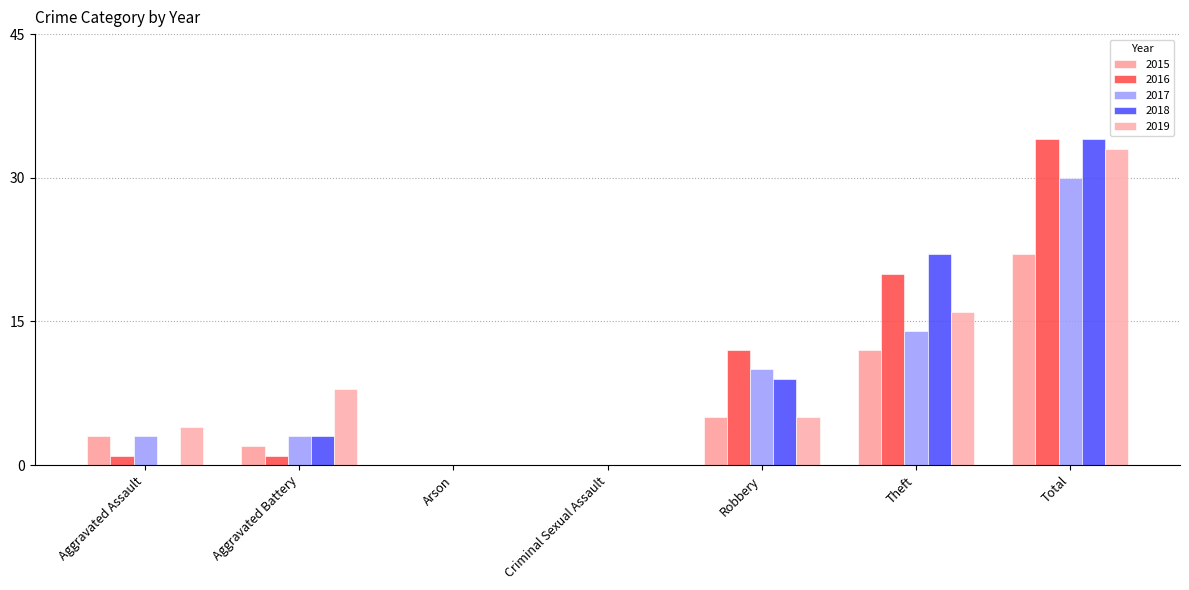

At which category is the sum across all series the highest?

Total